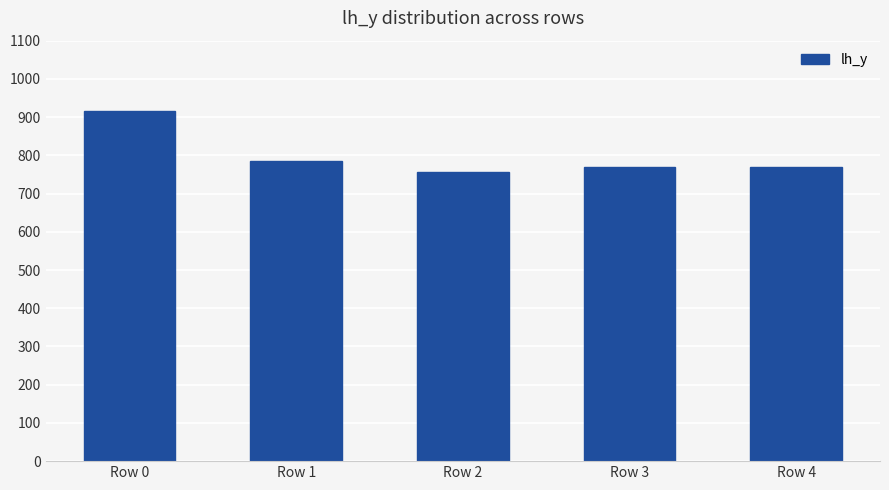

The chart shows a value of 915 at Row 0. True or false?

True